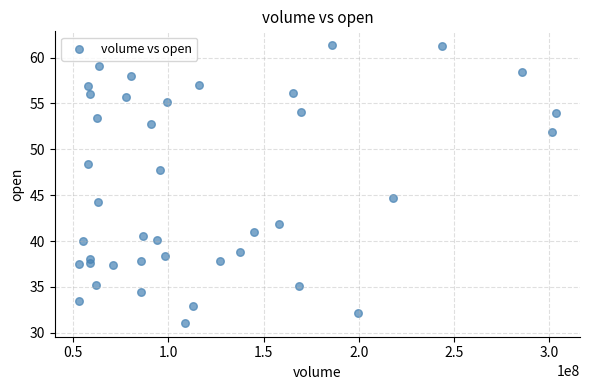

What Y value in the scatter plot is closest to 46?

44.7